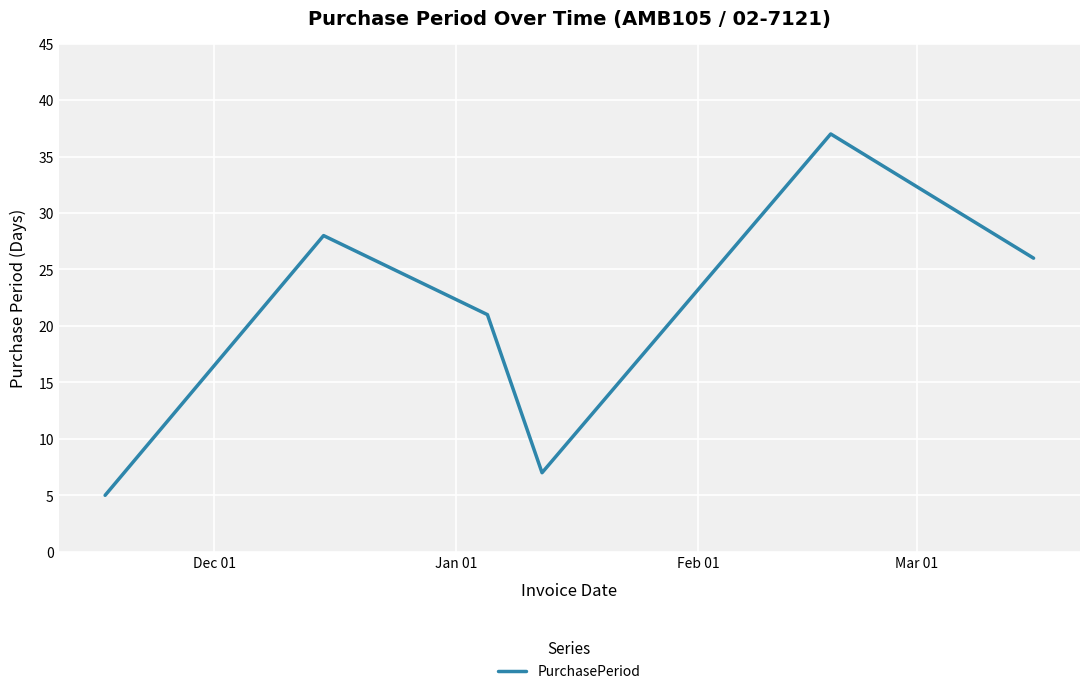

Reading left to right, transcribe all the data shown in this chart.

5	28	21	7	37	26